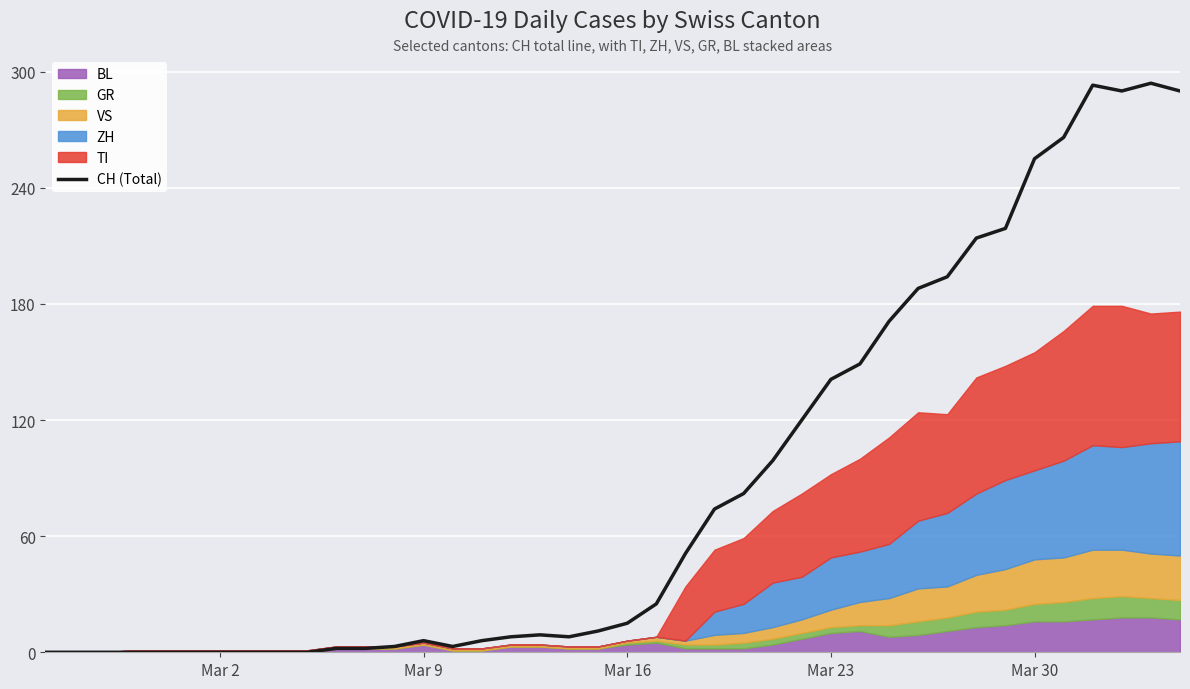

What is the highest value of the CH (Total) series?

294